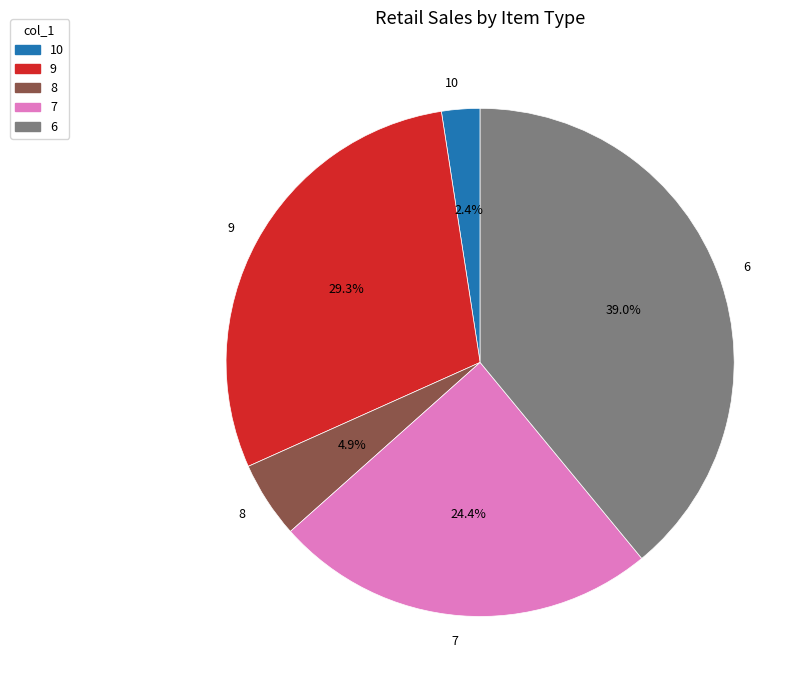

Rank the categories by value from lowest to highest.

10, 8, 7, 9, 6